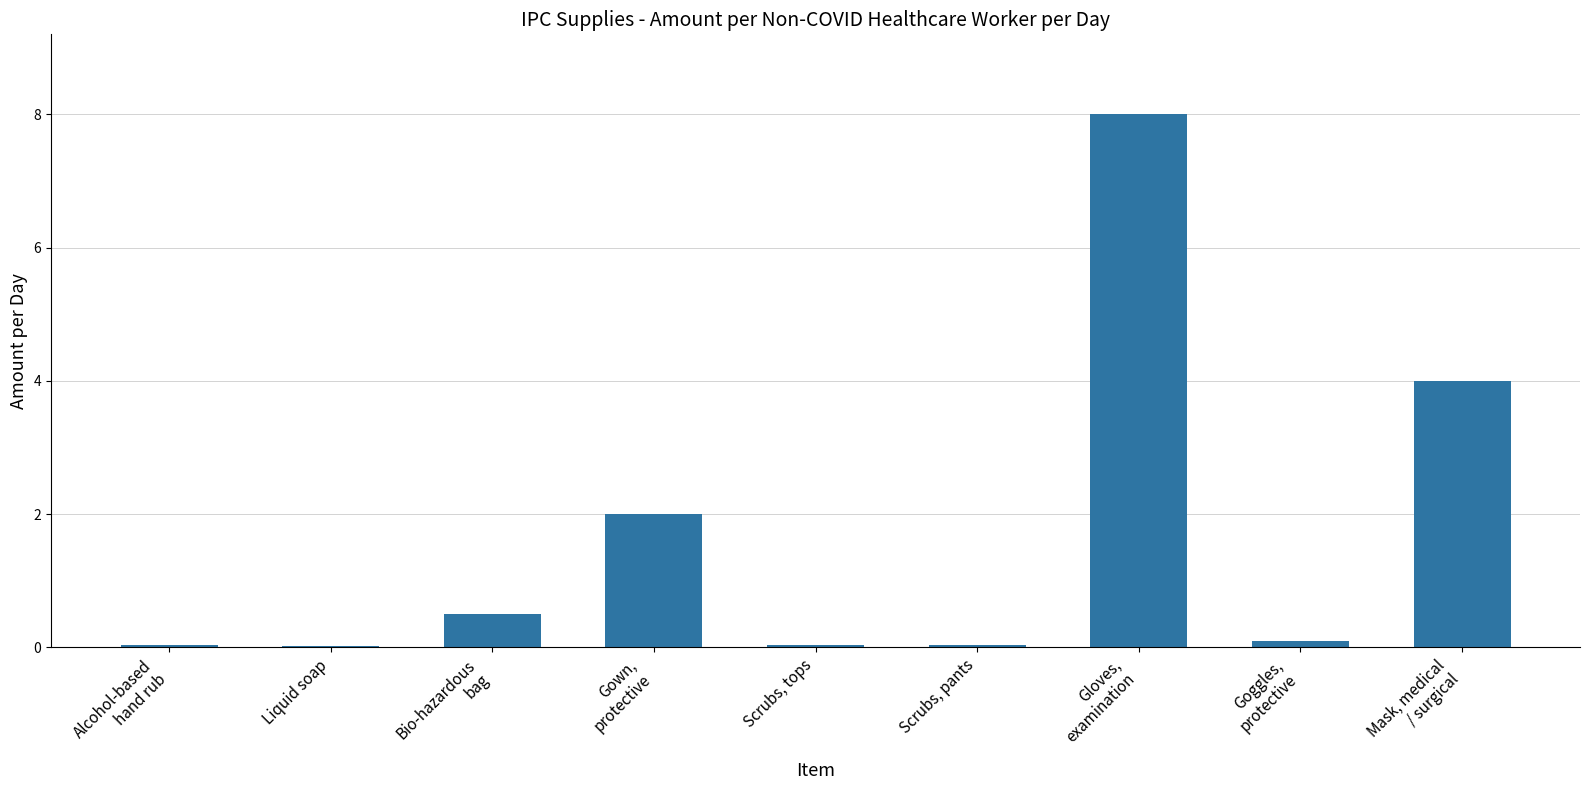

What is the greatest value displayed?

8.0